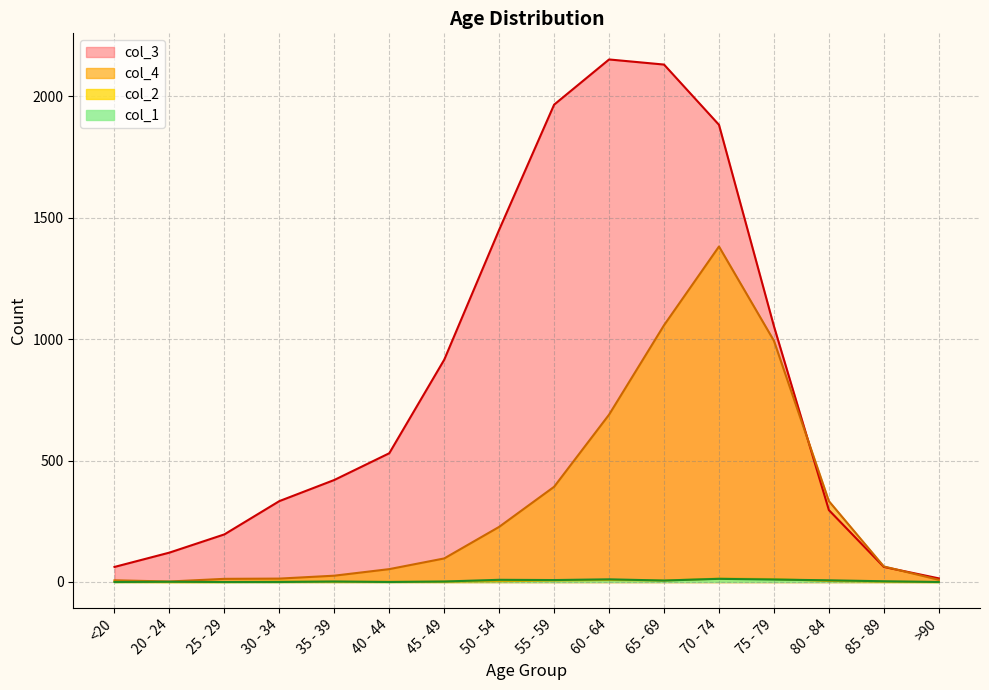

Does the chart have visible grid lines?

Yes